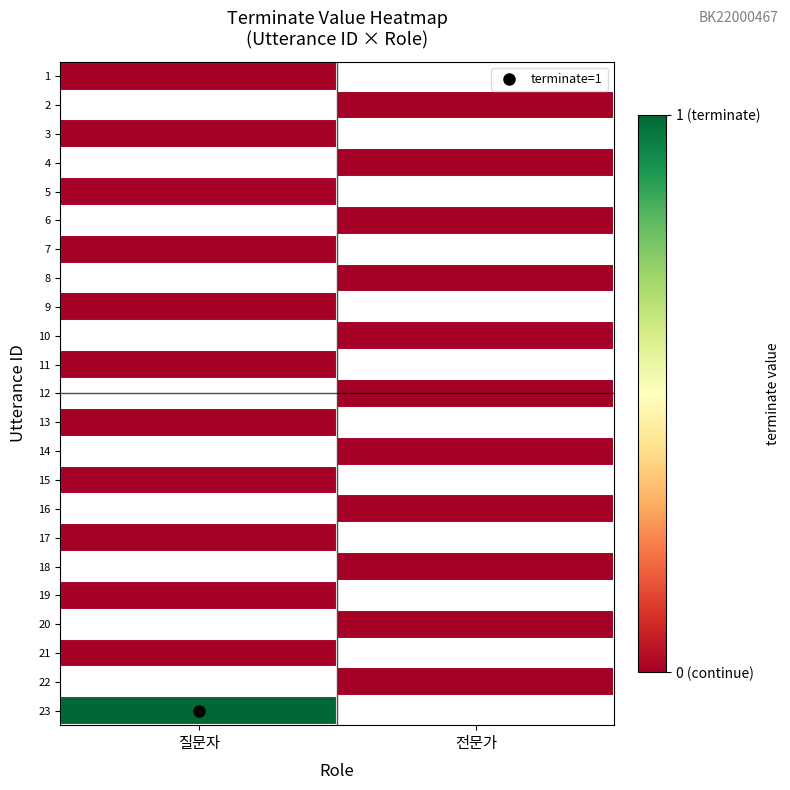

At which label is 21 closest to 0?

질문자